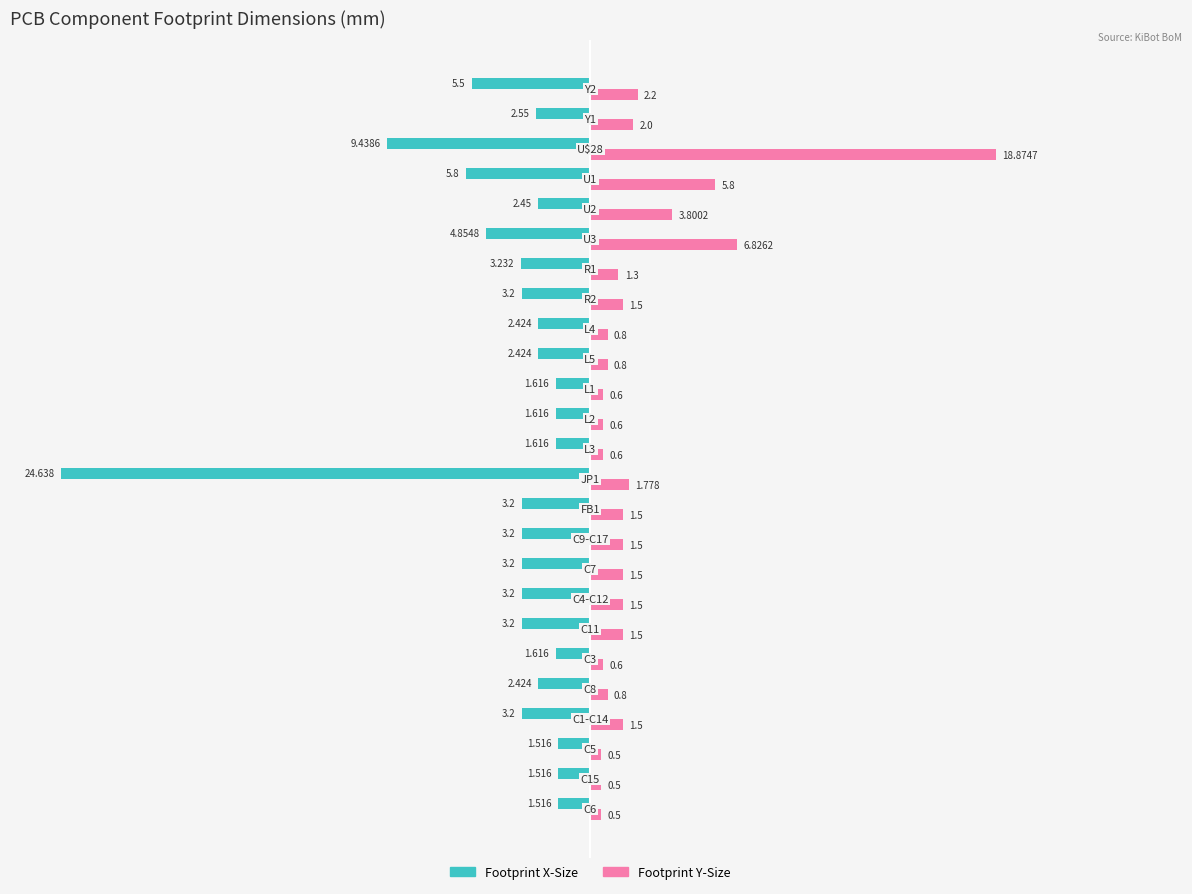

Rank the series by their average value, from lowest to highest.

Footprint X-Size, Footprint Y-Size